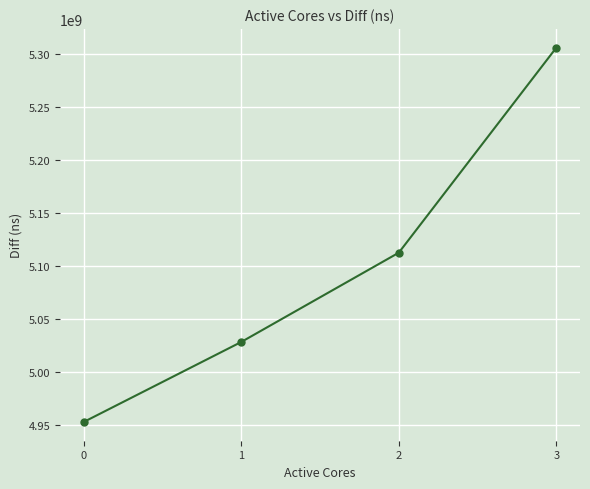

Rank the categories by value from lowest to highest.

0, 1, 2, 3